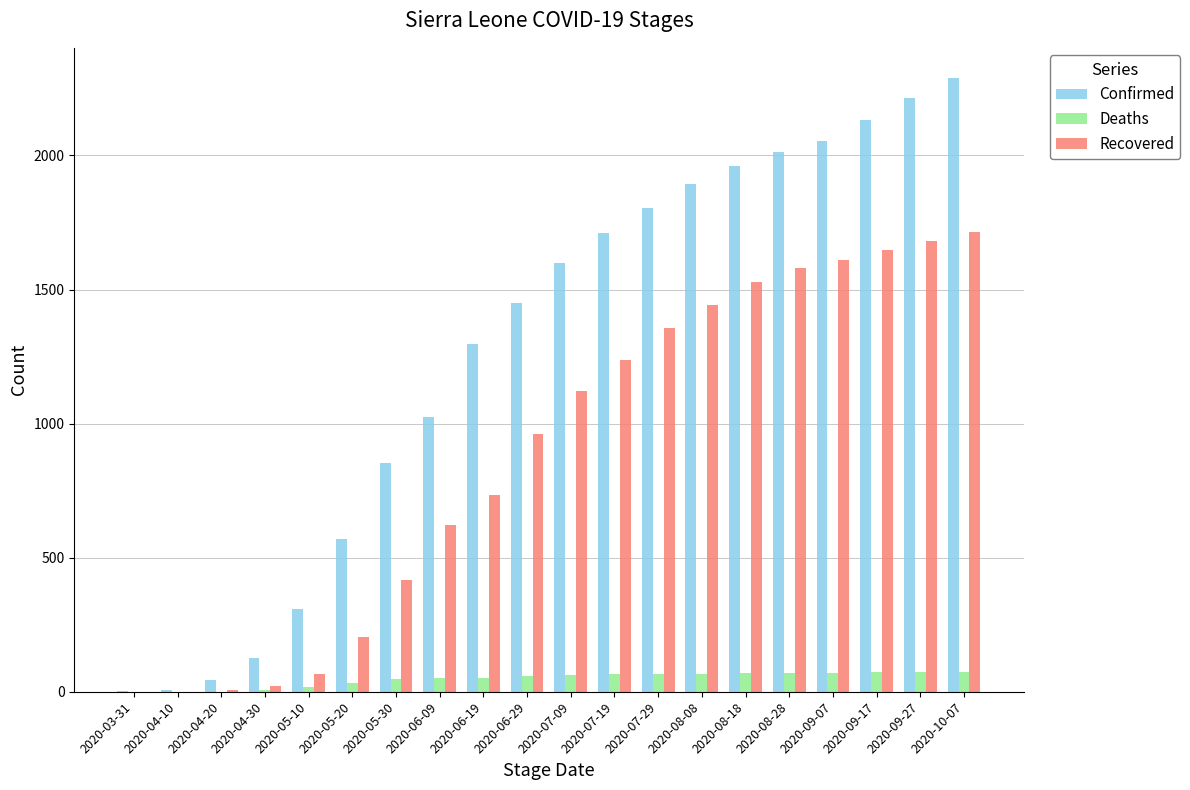

Which series has the largest total across all categories?

Confirmed